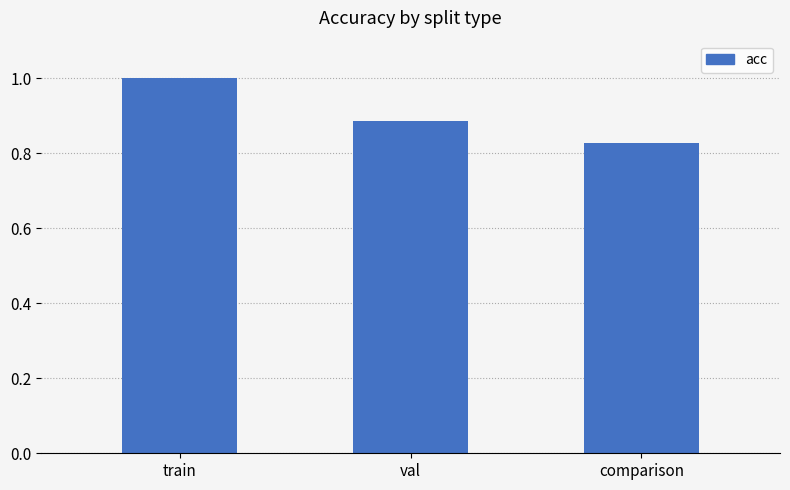

What value does the data have at train?

1.0